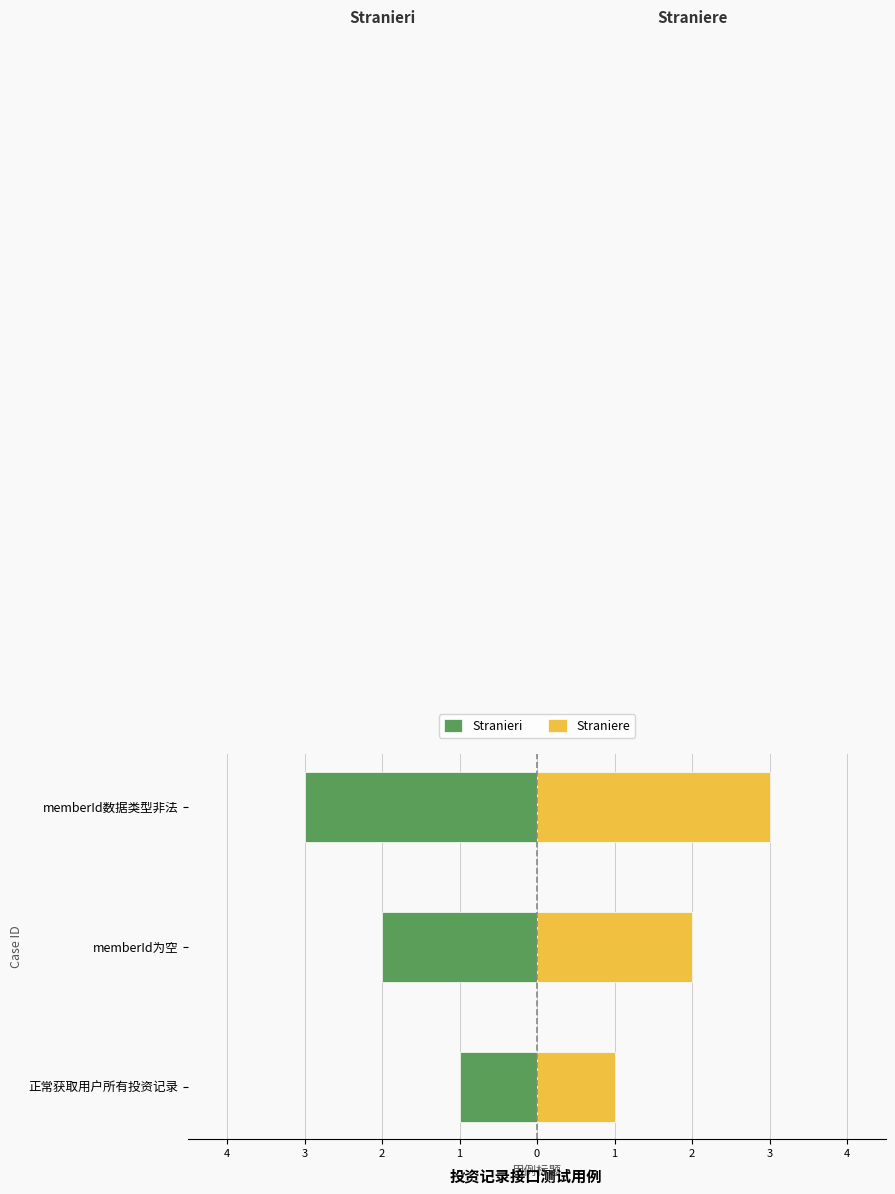

At how many categories does at least one series exceed -2?

3